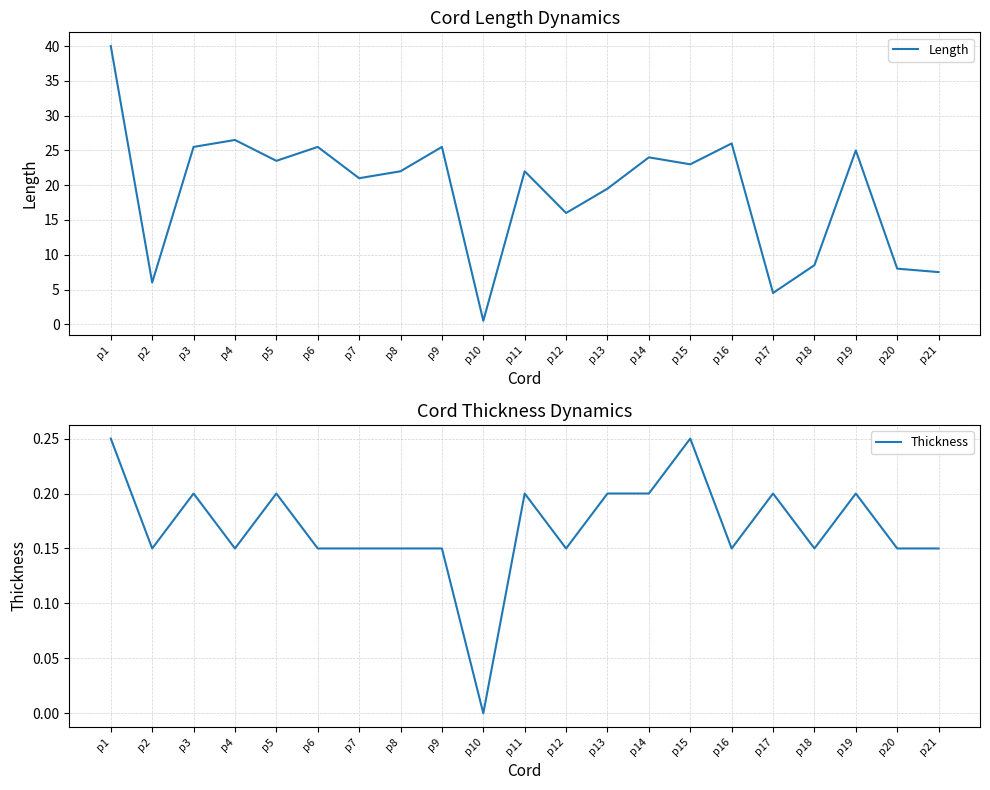

Reading right to left, extract all data points from this chart.

Length: 7.5	8.0	25.0	8.5	4.5	26.0	23.0	24.0	19.5	16.0	22.0	0.5	25.5	22.0	21.0	25.5	23.5	26.5	25.5	6.0	40.0
Thickness: 0.1	0.1	0.2	0.1	0.2	0.1	0.2	0.2	0.2	0.1	0.2	0.0	0.1	0.1	0.1	0.1	0.2	0.1	0.2	0.1	0.2